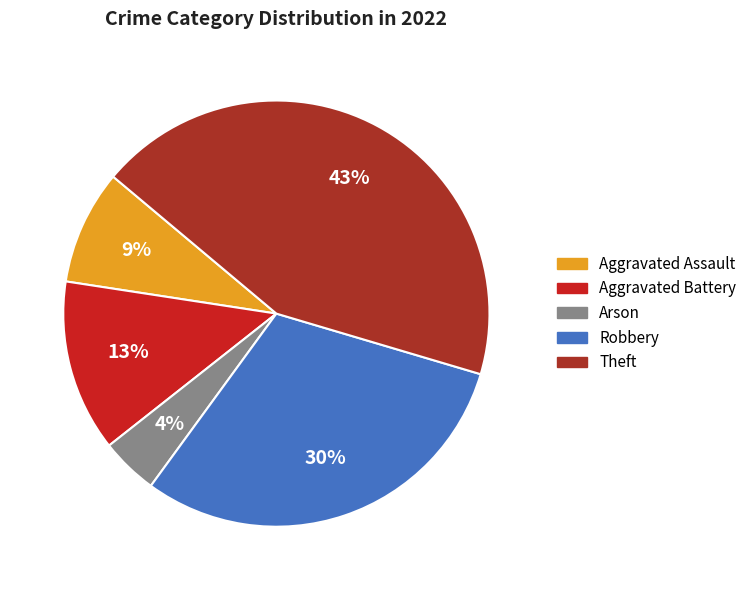

Is there a majority slice in this chart?

No